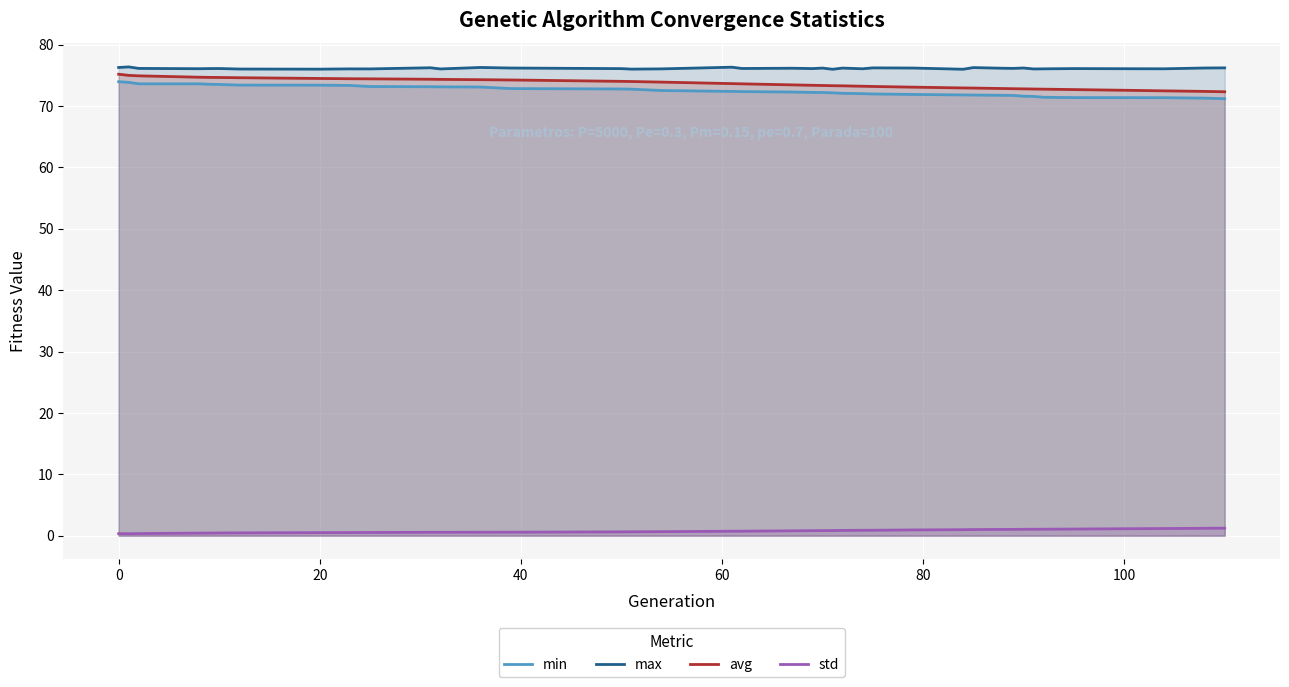

What is the difference between the second highest and second lowest values in the avg series?

2.6